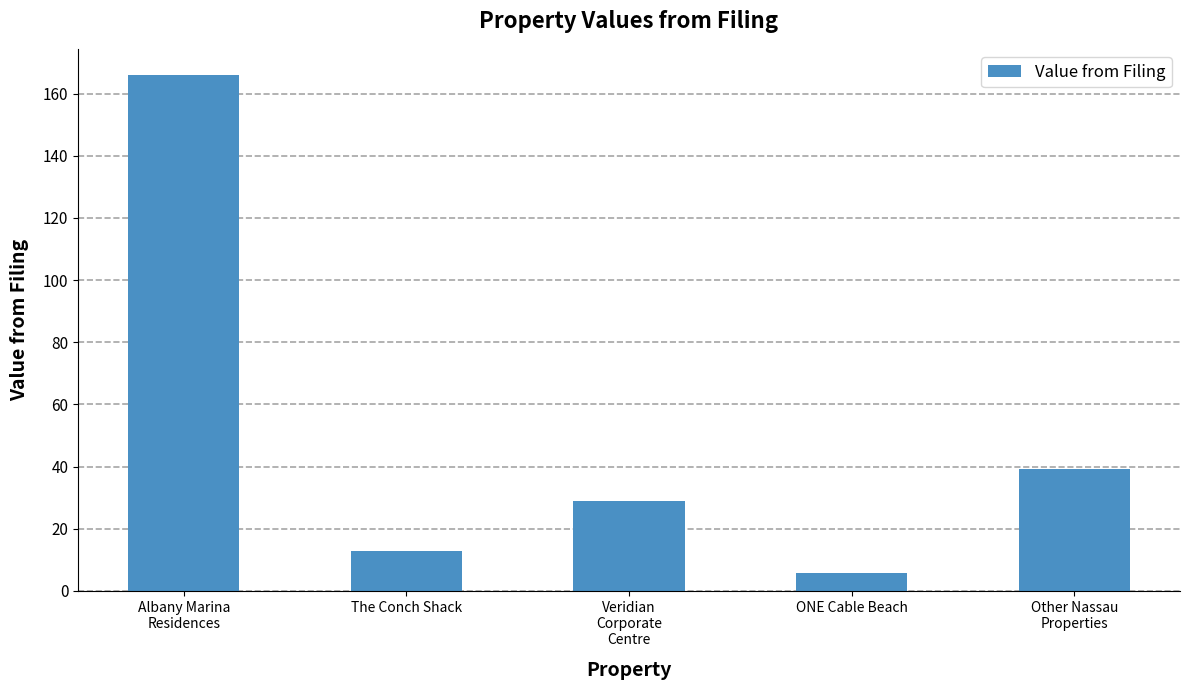

What position from the left is Other Nassau
Properties?

5